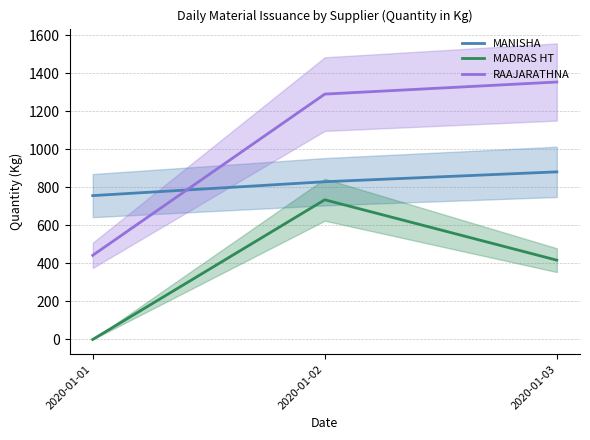

Reading left to right, what are all the values shown in this chart?

MANISHA: 757.0	830.0	882.0
MADRAS HT: 0.0	735.1	417.3
RAAJARATHNA: 442.8	1291.2	1354.8